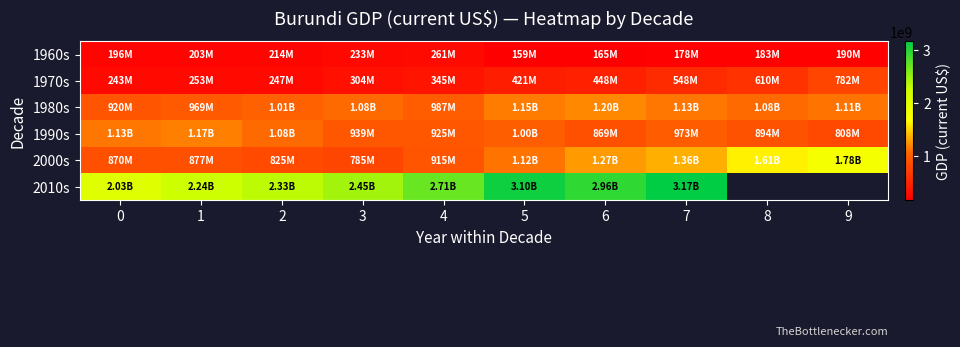

How many data points in 1970s are less than 420986666?

5